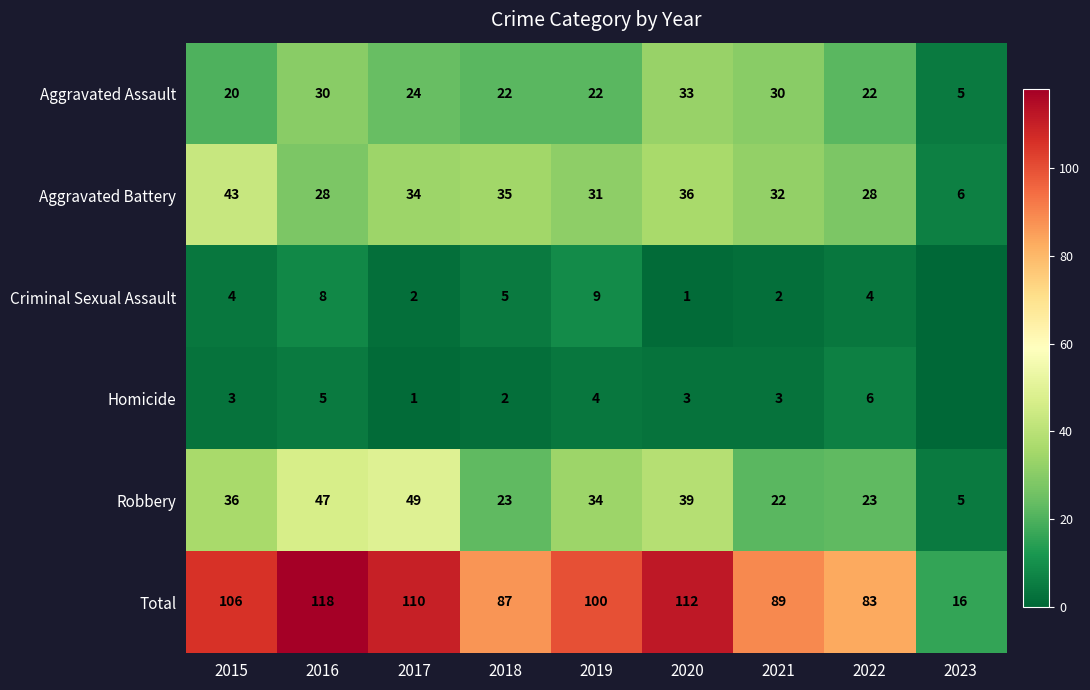

At which label does Robbery first exceed 34?

2015